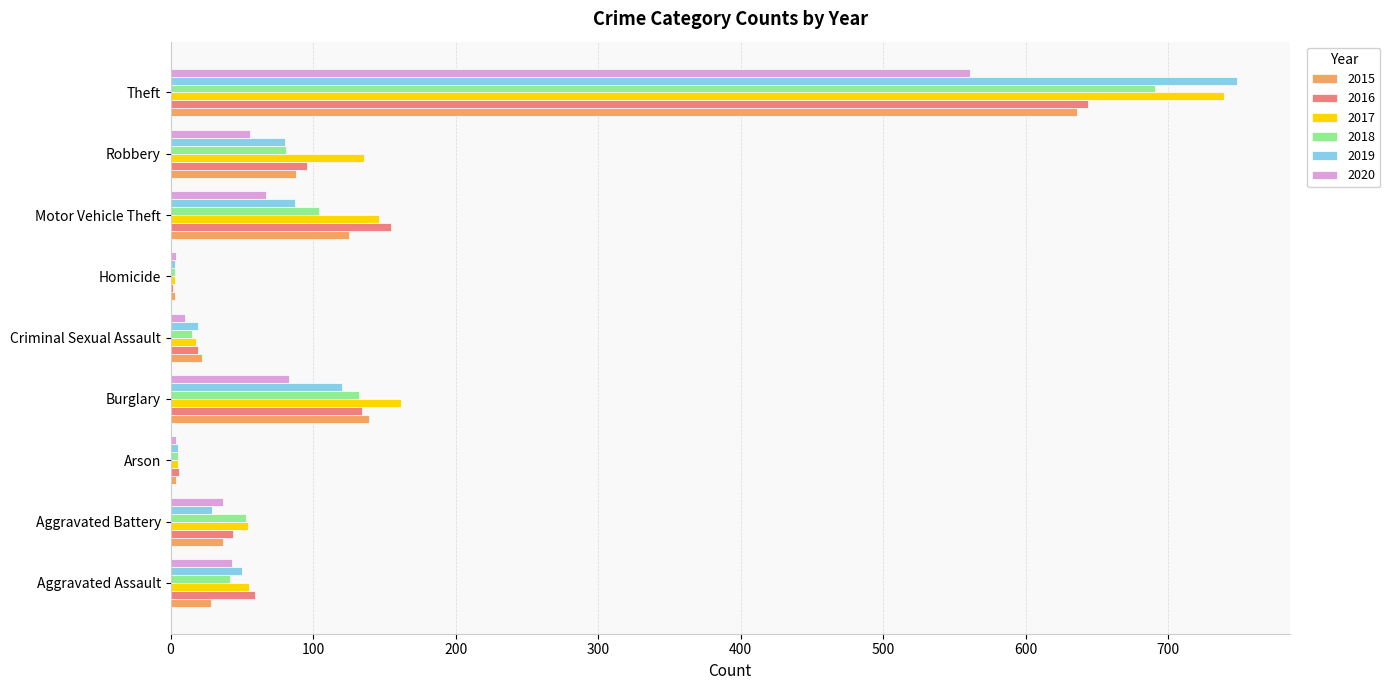

At which label does 2017 reach its peak?

Theft